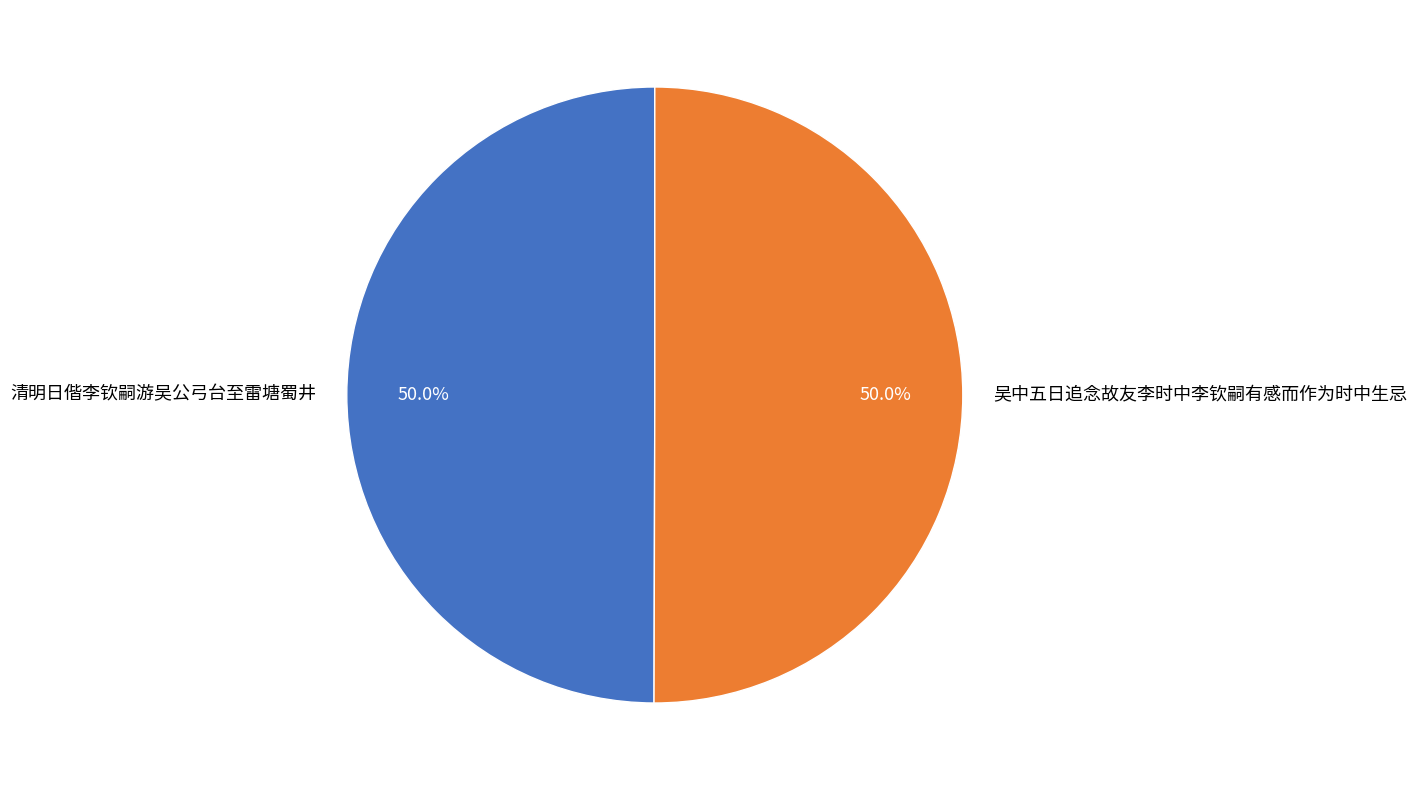

What portion of the pie excludes 清明日偕李钦嗣游吴公弓台至雷塘蜀井?

50.0%